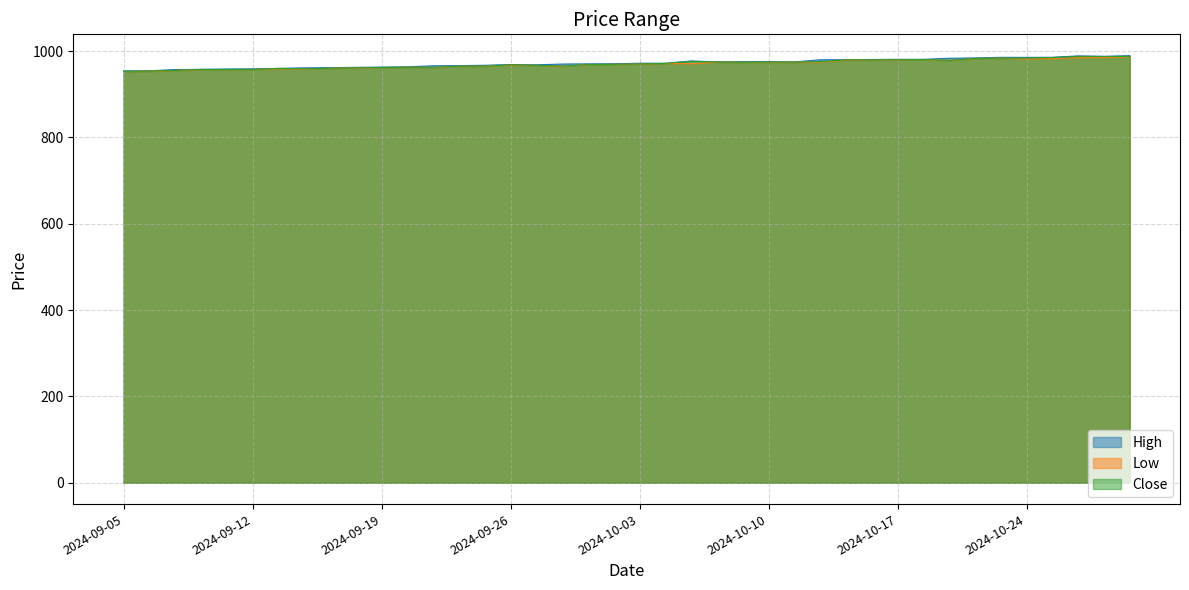

True or false: Close and Low cross at least once.

False